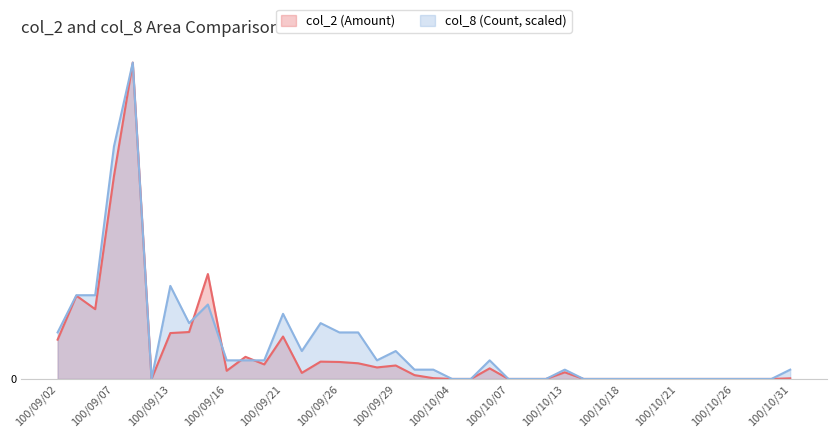

After their last crossing, which series has the higher values: col_2 or col_8?

col_8